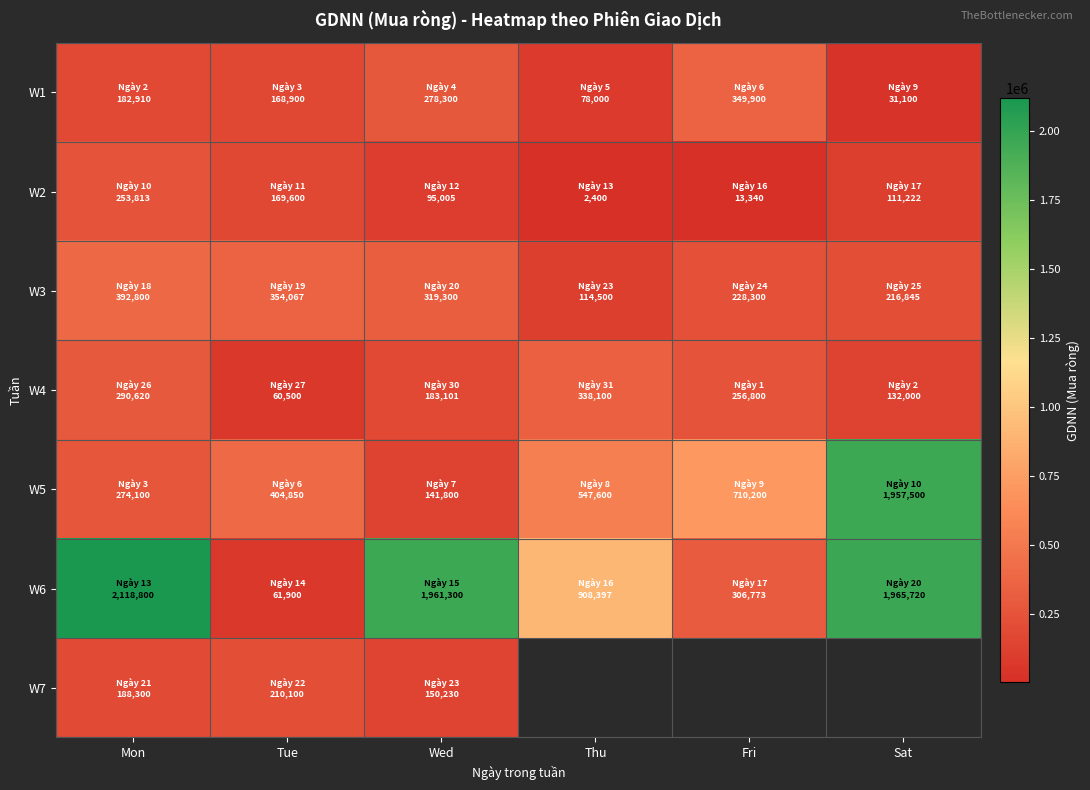

Between Mon and Tue, which series saw the biggest shift?

W6